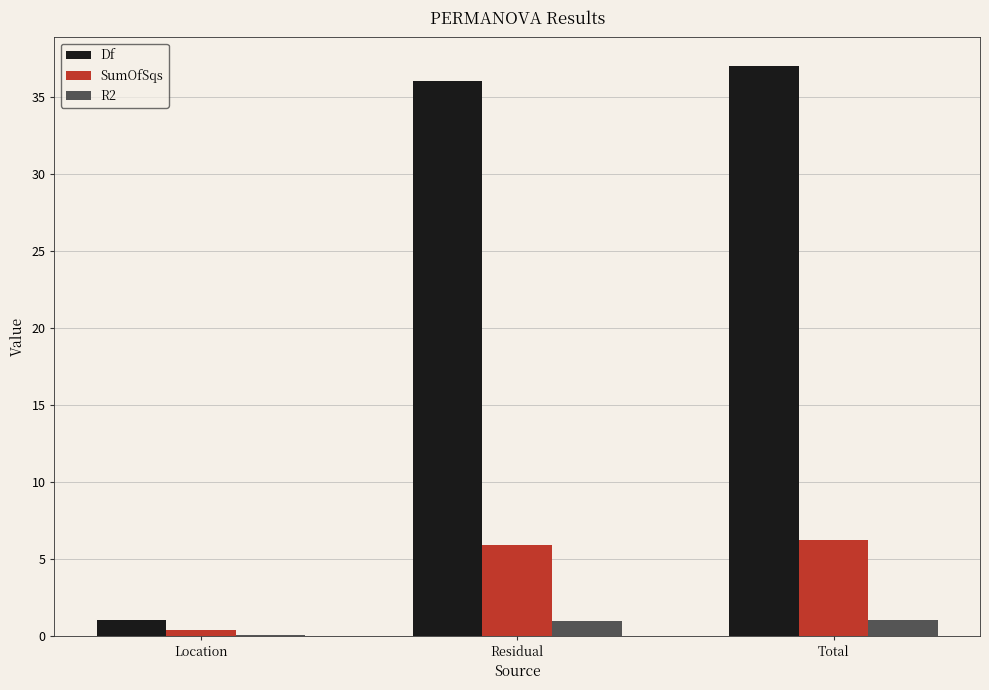

Which series has the widest spread of values?

Df